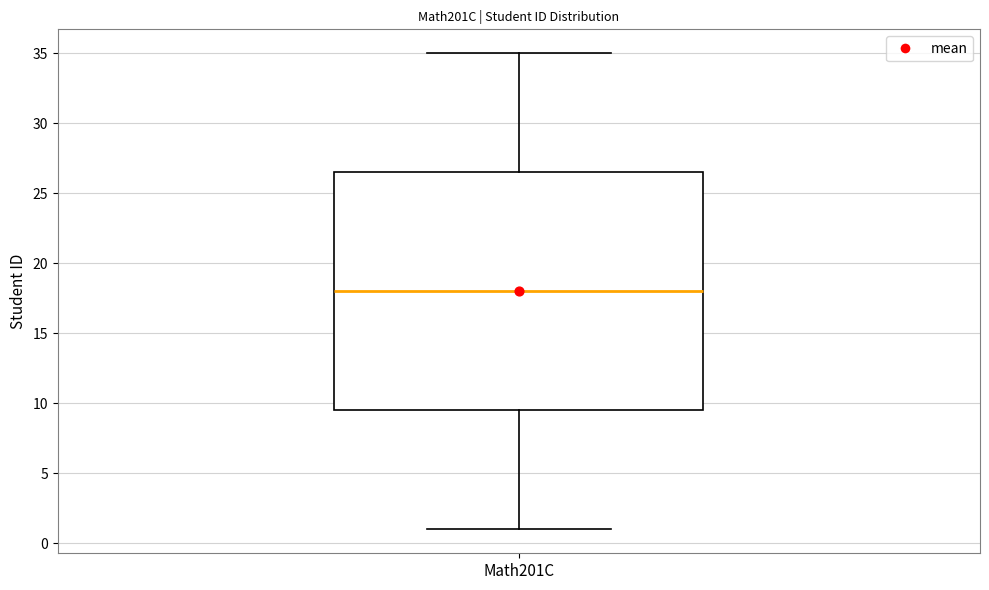

Read this box plot against the y-axis: the position of the median line, the range covered by the box, and the ends of both whiskers. The values are not printed on the chart, so give them approximately, as read against the axis.

median 18.0, box 9.5 to 26.5, whiskers 1.0 to 35.0